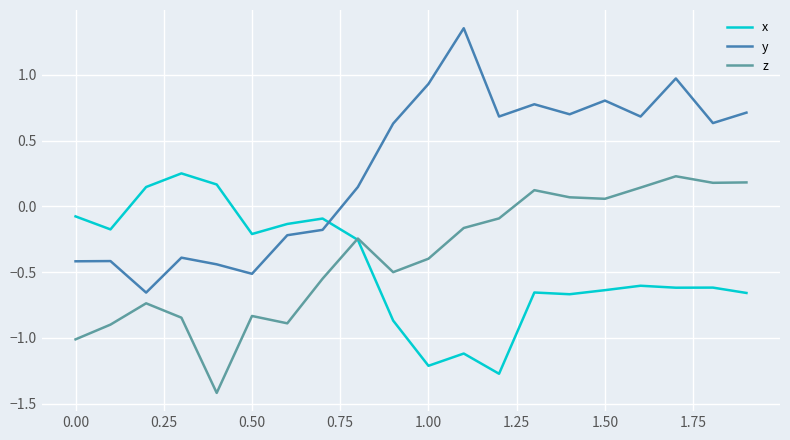

Which series has the largest total across all categories?

y